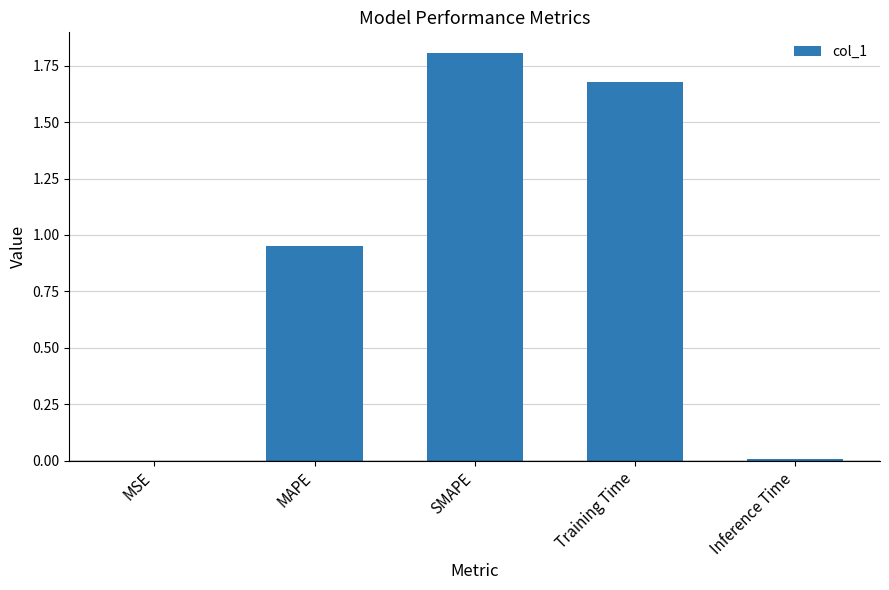

What is the change in value from MAPE to SMAPE?

+0.9